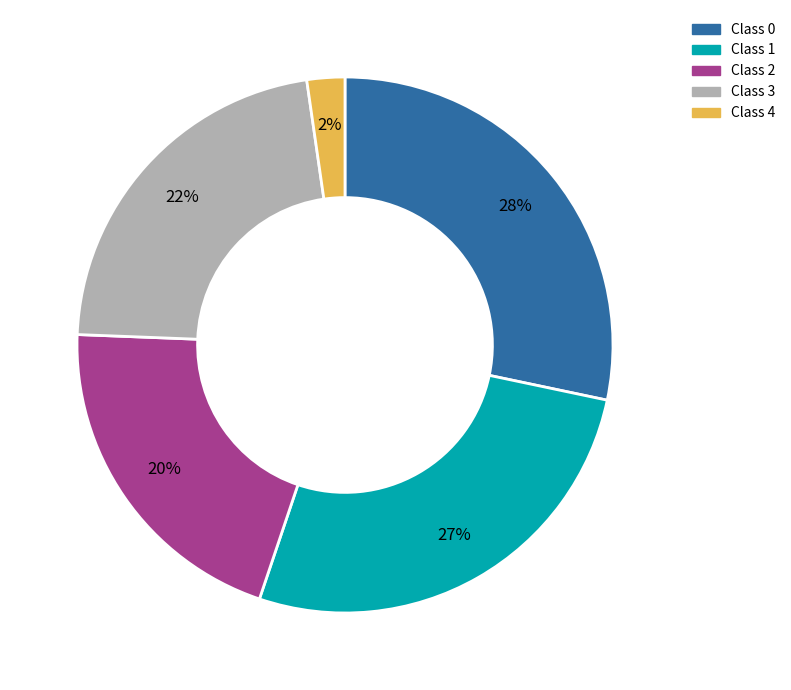

To the nearest percent, what is the average slice percentage?

20%